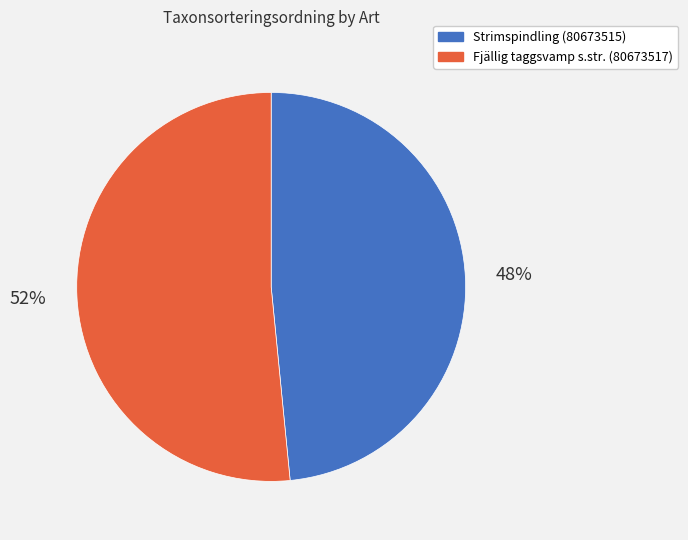

To the nearest percent, what portion does Strimspindling (80673515) represent?

48%